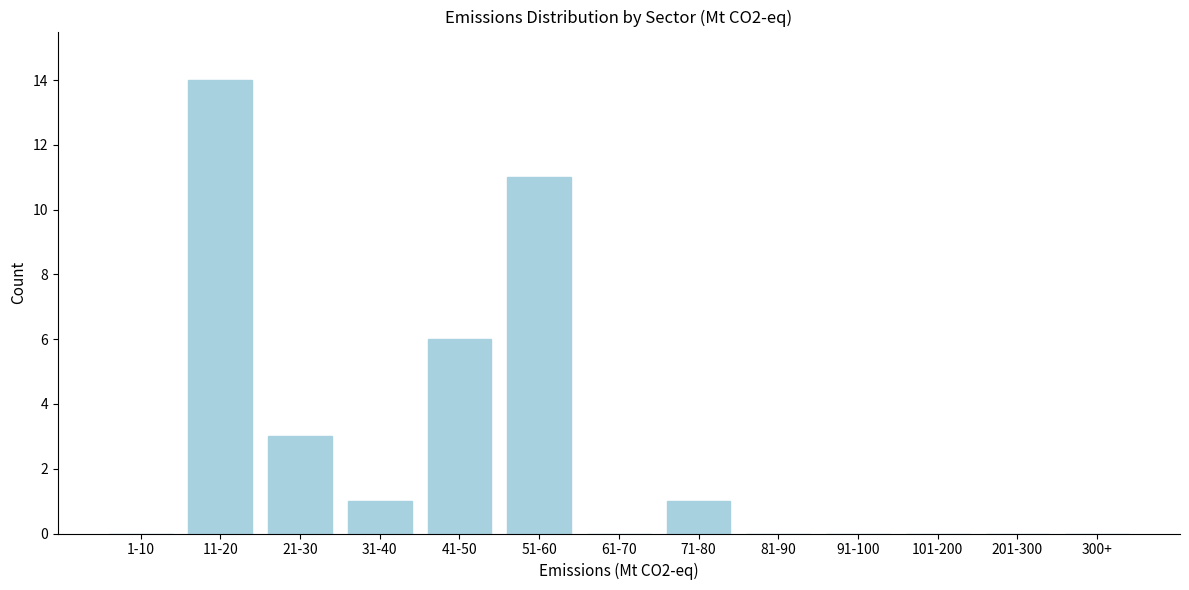

Reading left to right, what are all the values shown in this chart?

1-10=0	11-20=14	21-30=3	31-40=1	41-50=6	51-60=11	61-70=0	71-80=1	81-90=0	91-100=0	101-200=0	201-300=0	300+=0